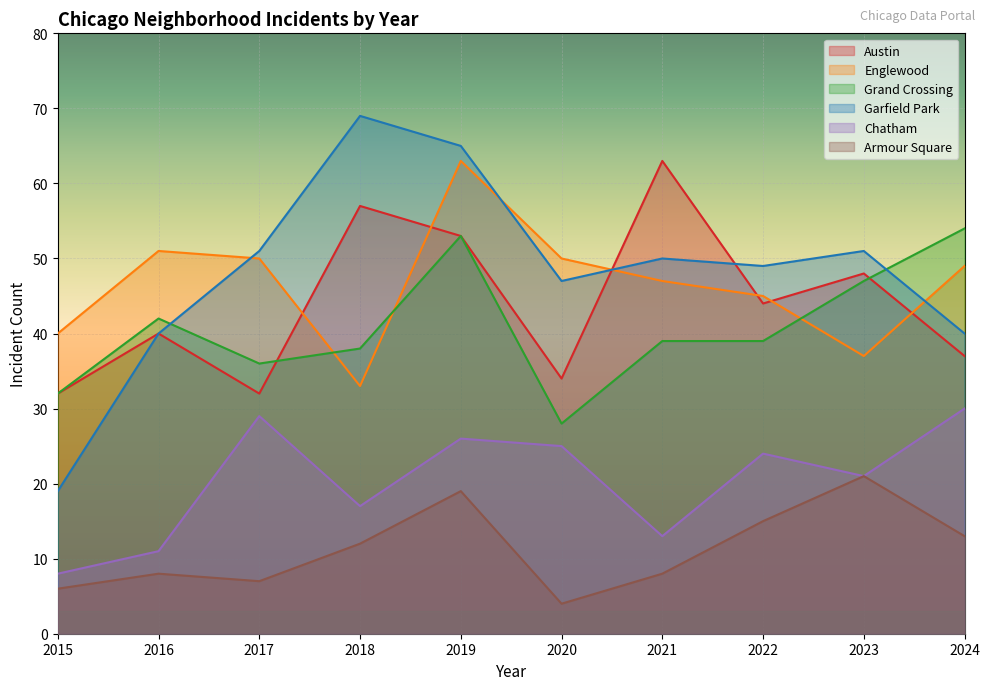

Reading right to left, what are all the values shown in this chart?

Austin: 37	48	44	63	34	53	57	32	40	32
Englewood: 49	37	45	47	50	63	33	50	51	40
Grand Crossing: 54	47	39	39	28	53	38	36	42	32
Garfield Park: 40	51	49	50	47	65	69	51	40	19
Chatham: 30	21	24	13	25	26	17	29	11	8
Armour Square: 13	21	15	8	4	19	12	7	8	6